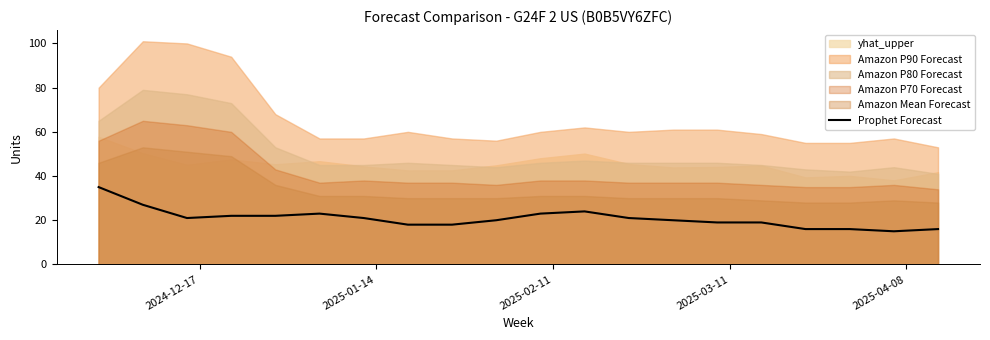

What is the maximum value for Prophet Forecast?

35